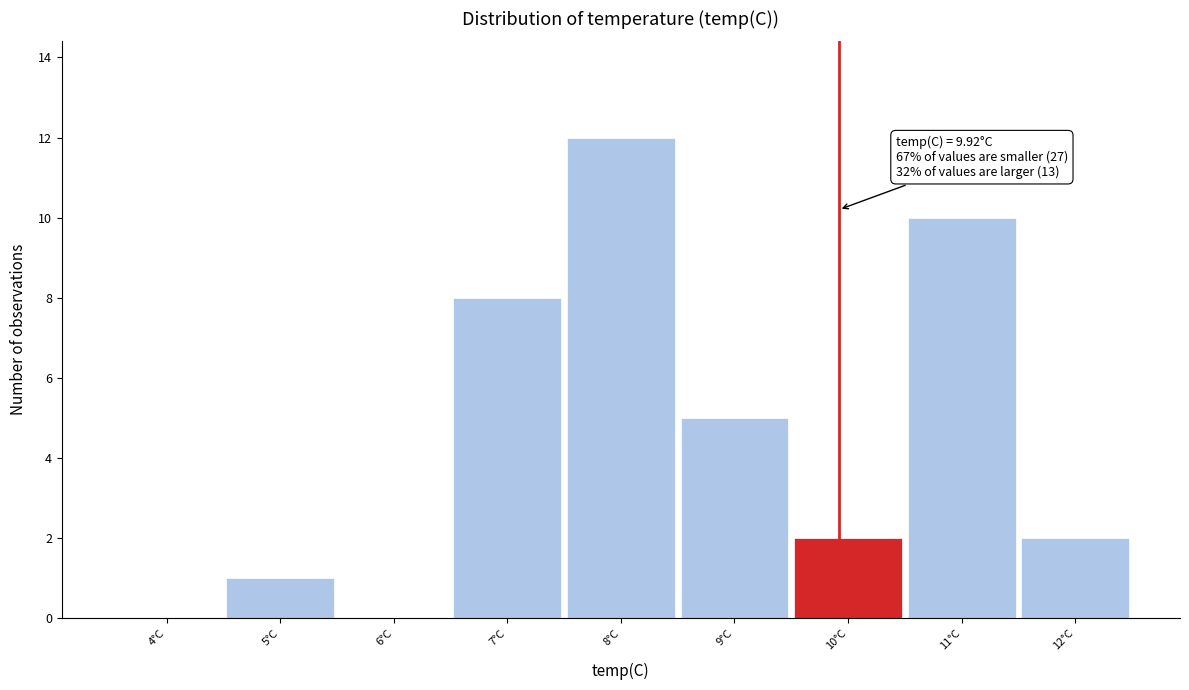

Which range on the x-axis has the tallest bar?

7.5 to 8.5